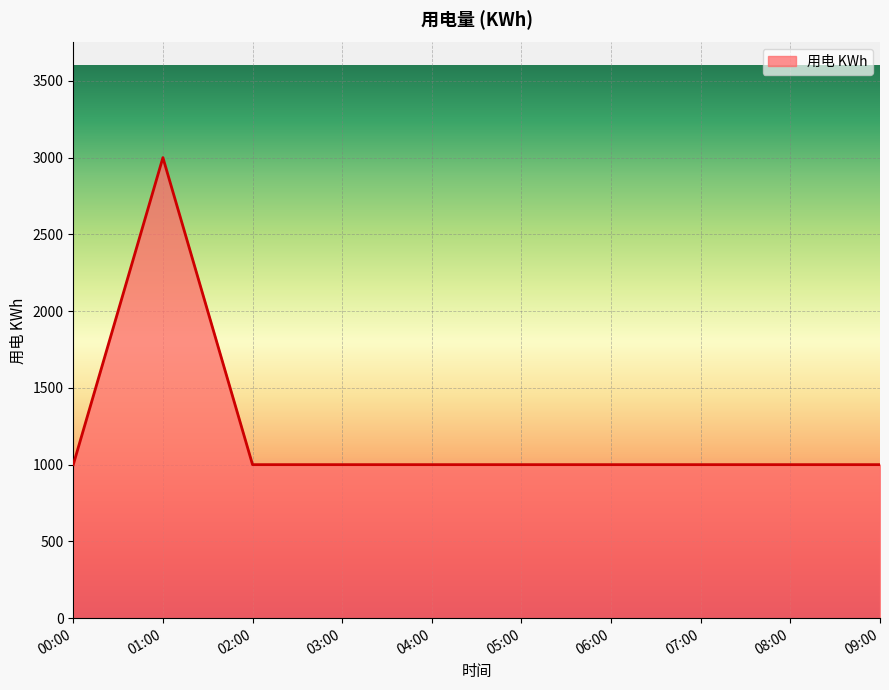

What is the greatest value displayed?

3000